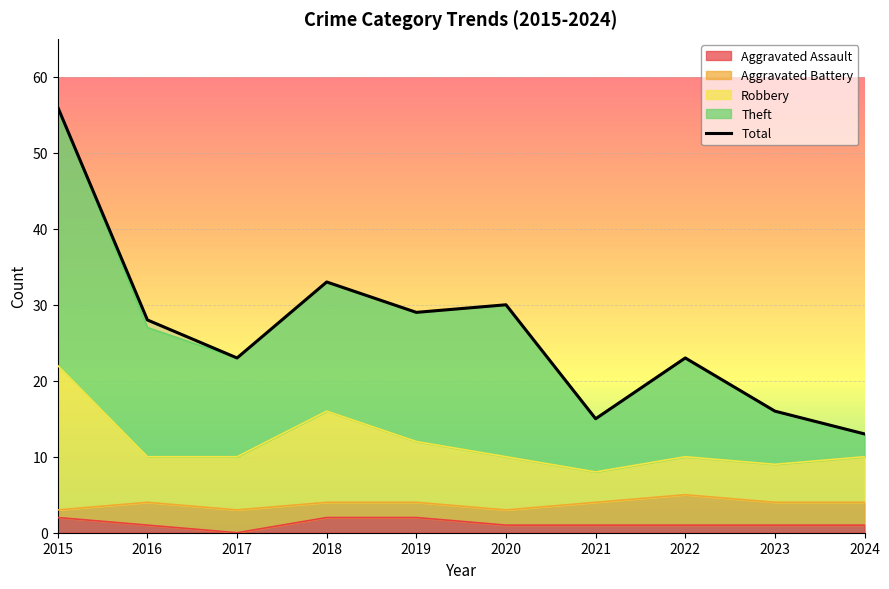

Rank the categories by value from lowest to highest.

2024, 2021, 2023, 2017, 2022, 2016, 2019, 2020, 2018, 2015